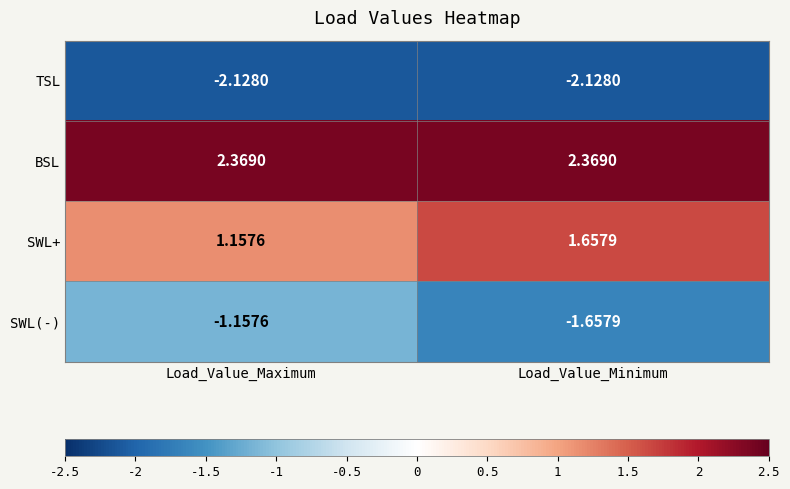

At which label is SWL+ closest to 1?

Load_Value_Maximum